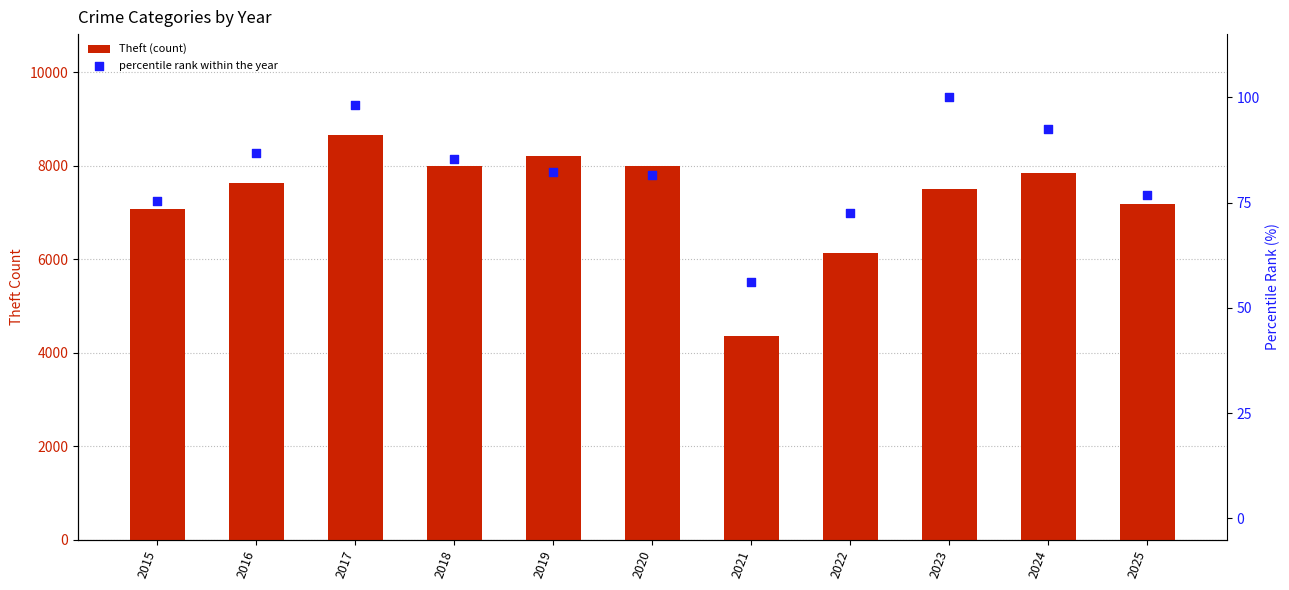

What are all the series names shown in the legend?

Theft (count), percentile rank within the year